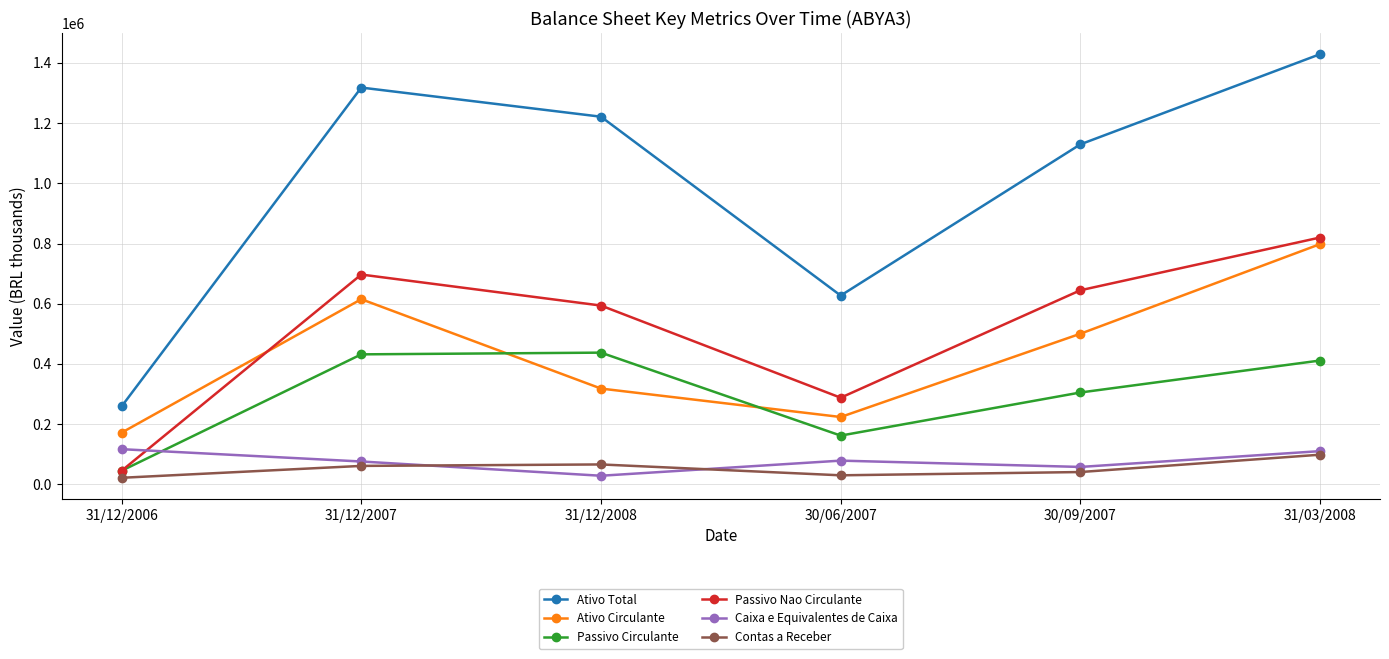

What are all the series names shown in the legend?

Ativo Total, Ativo Circulante, Passivo Circulante, Passivo Nao Circulante, Caixa e Equivalentes de Caixa, Contas a Receber